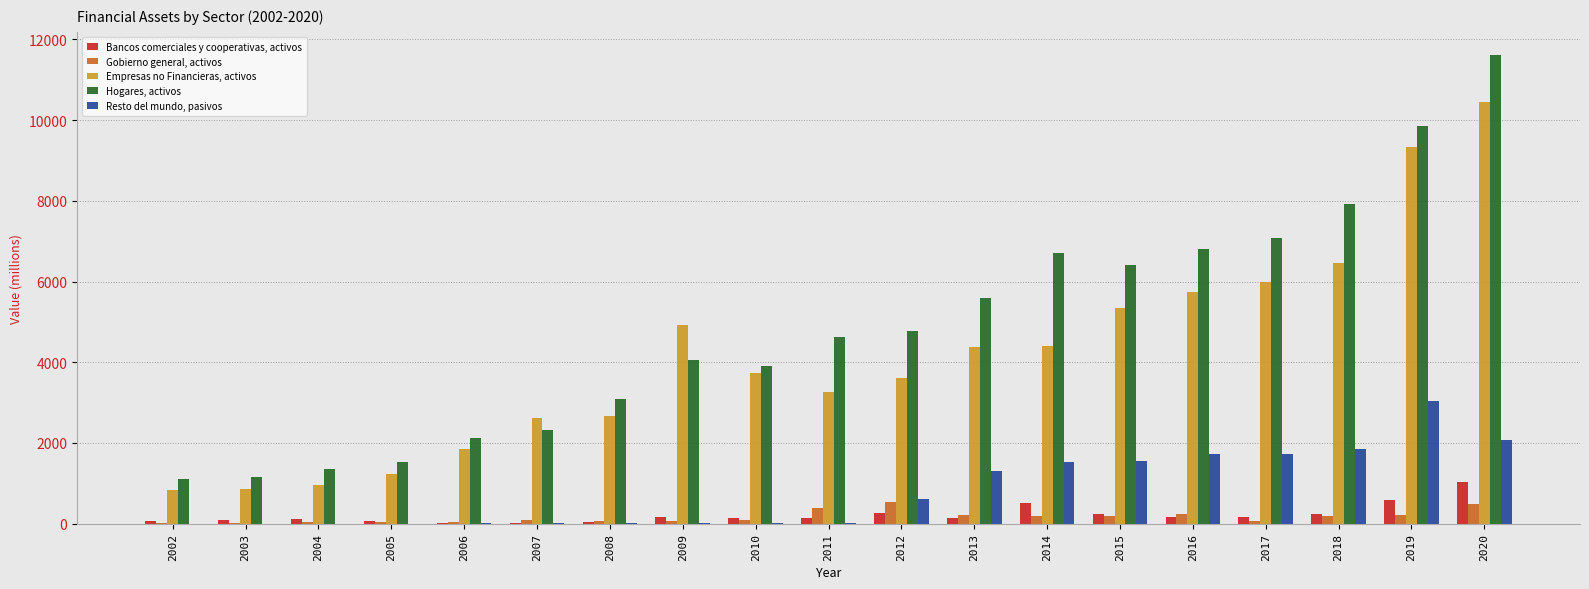

Which series changed the most between 2006 and 2020?

Hogares, activos